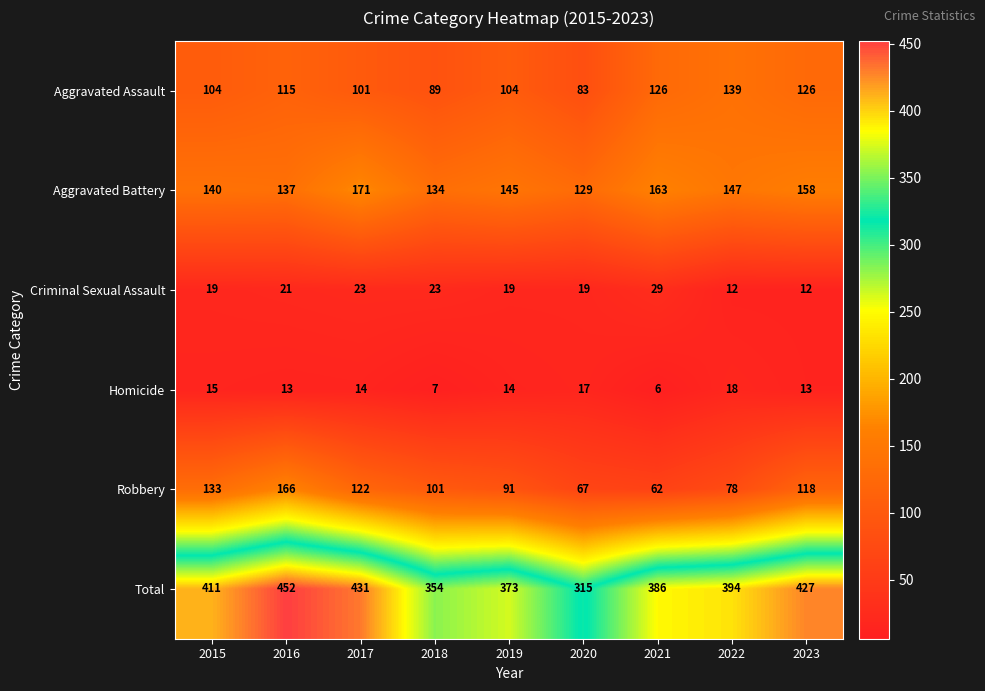

How many data points does each series have?

9